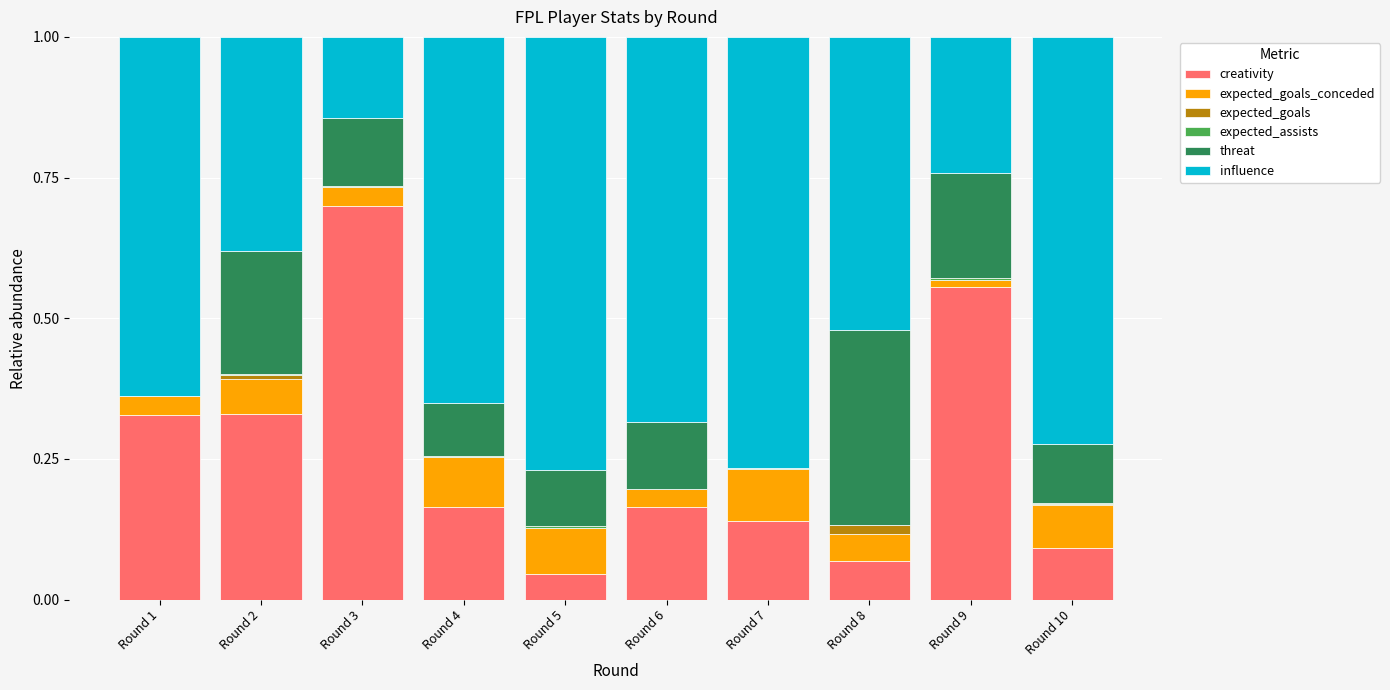

The value of creativity at Round 4 is 0.1. True or false?

False